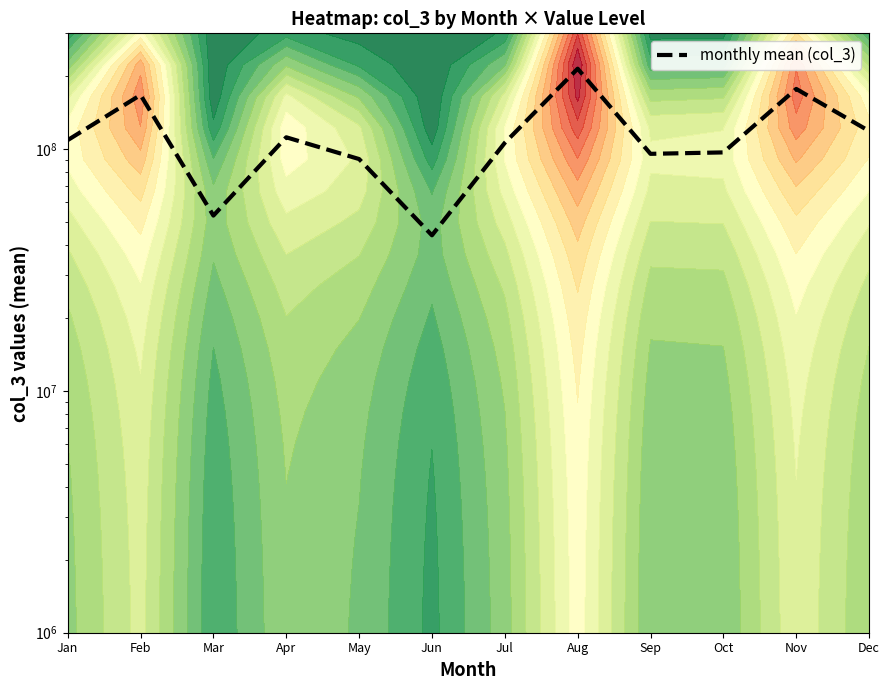

Rank the categories by value from lowest to highest.

Jun, Mar, May, Sep, Oct, Jul, Jan, Apr, Dec, Feb, Nov, Aug